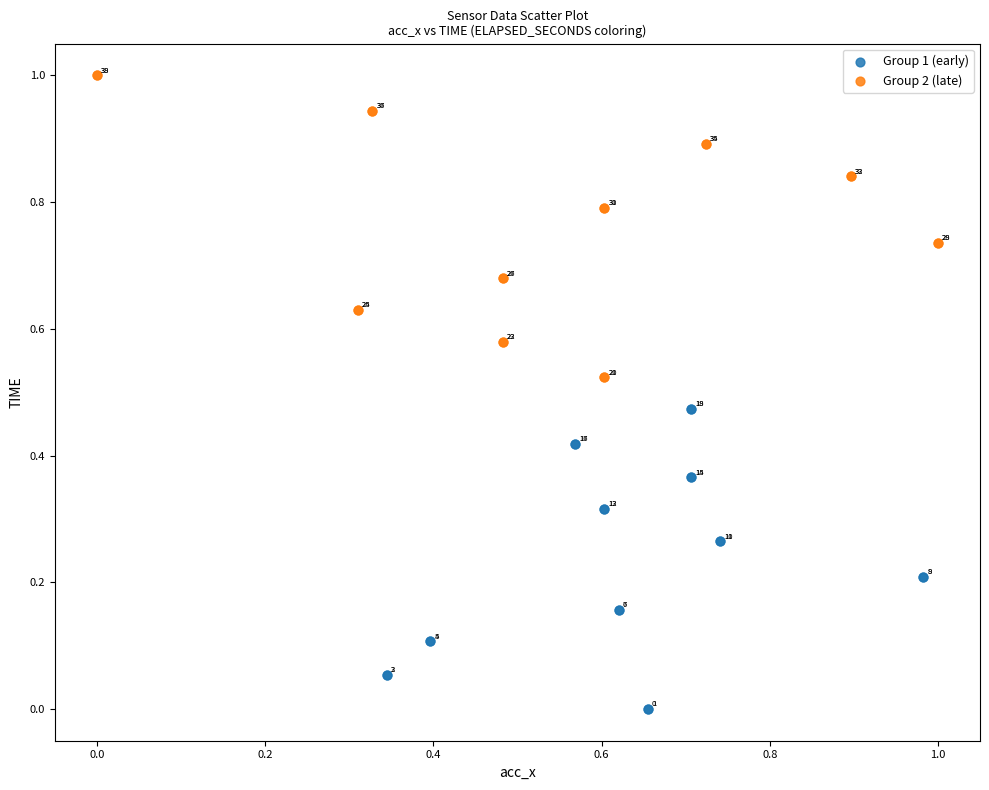

Which series contains the highest Y value?

Group 2 (late)